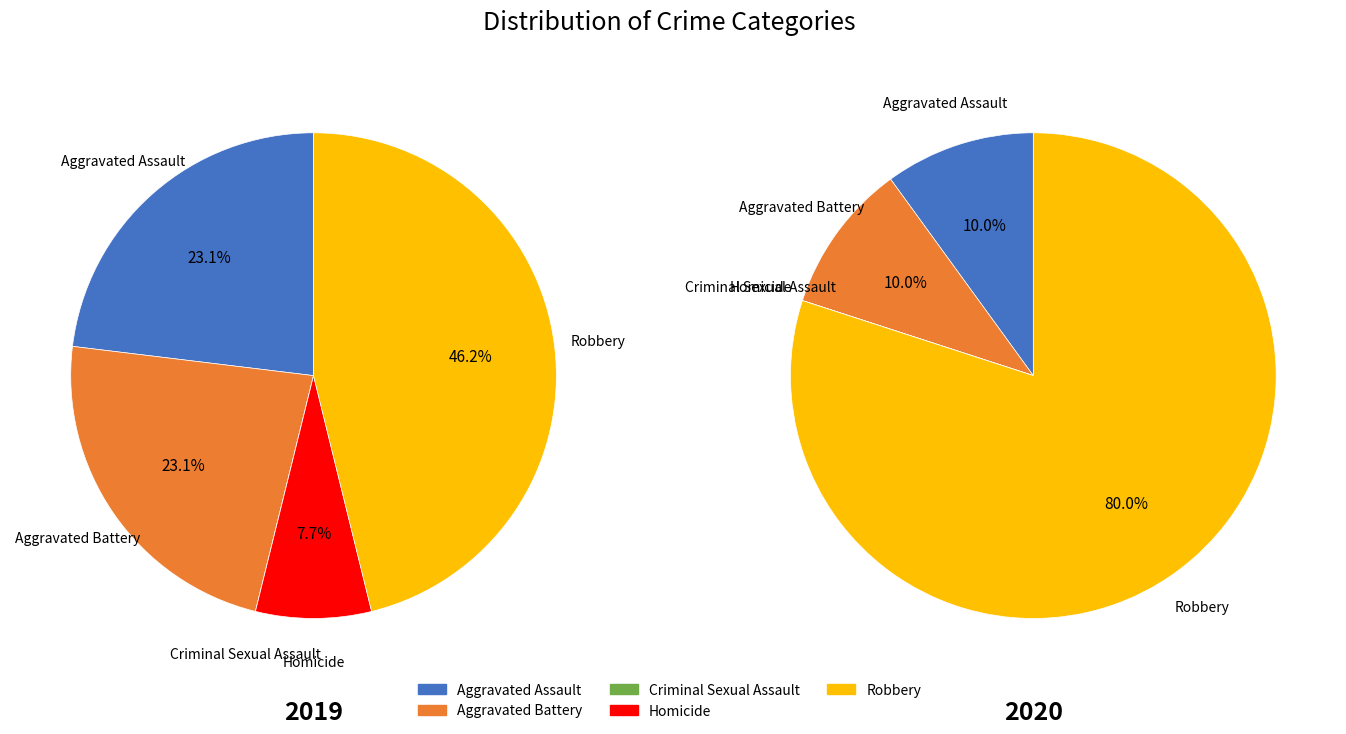

Rank the series by their maximum value, from highest to lowest.

values_2020, values_2019